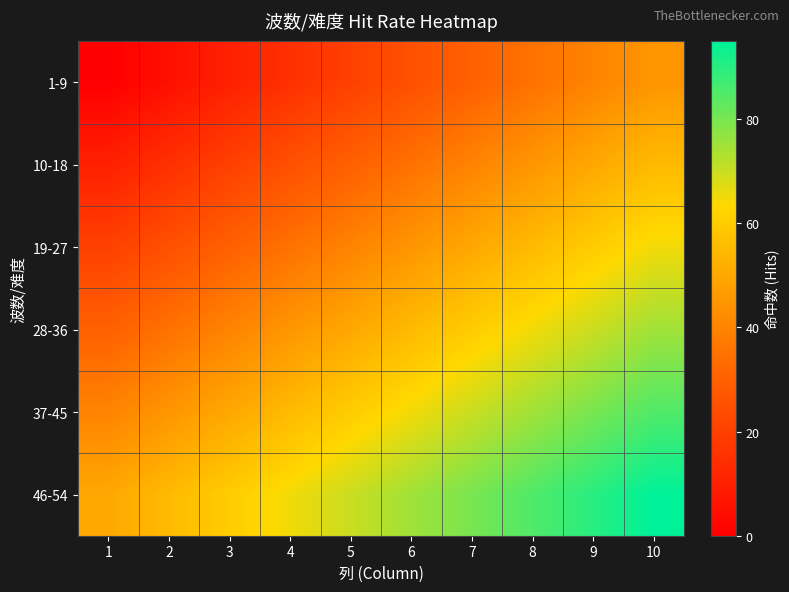

Rank the series at 10 from highest to lowest value.

46-54, 37-45, 28-36, 19-27, 10-18, 1-9